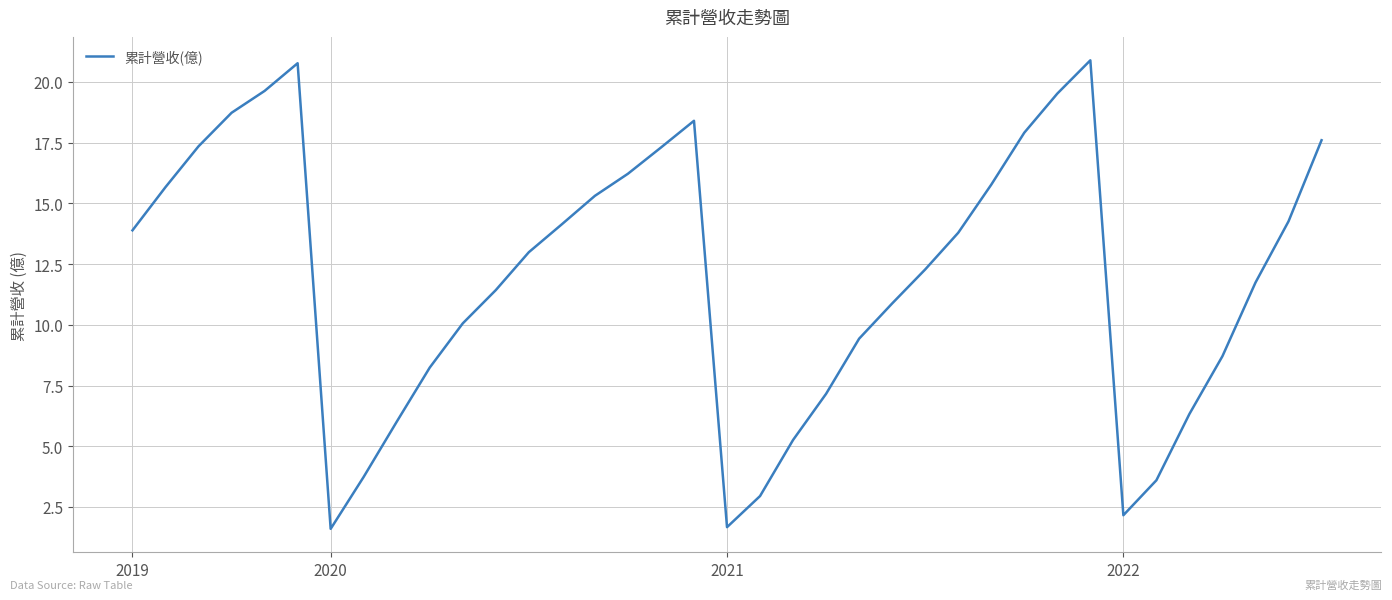

What is the greatest value displayed?

20.9